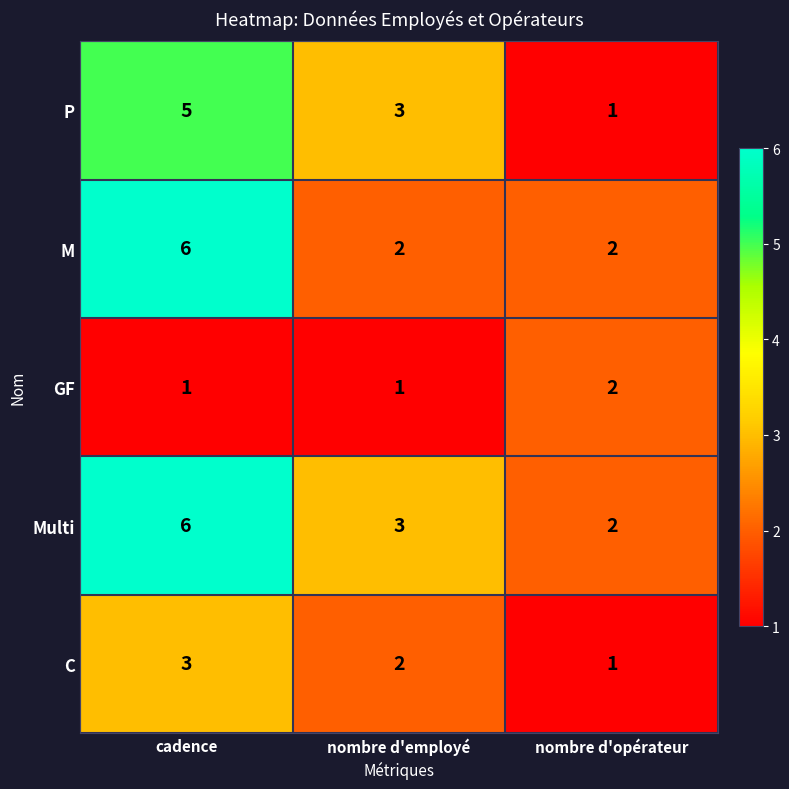

Reading right to left, what are all the values shown in this chart?

P: 1	3	5
M: 2	2	6
GF: 2	1	1
Multi: 2	3	6
C: 1	2	3